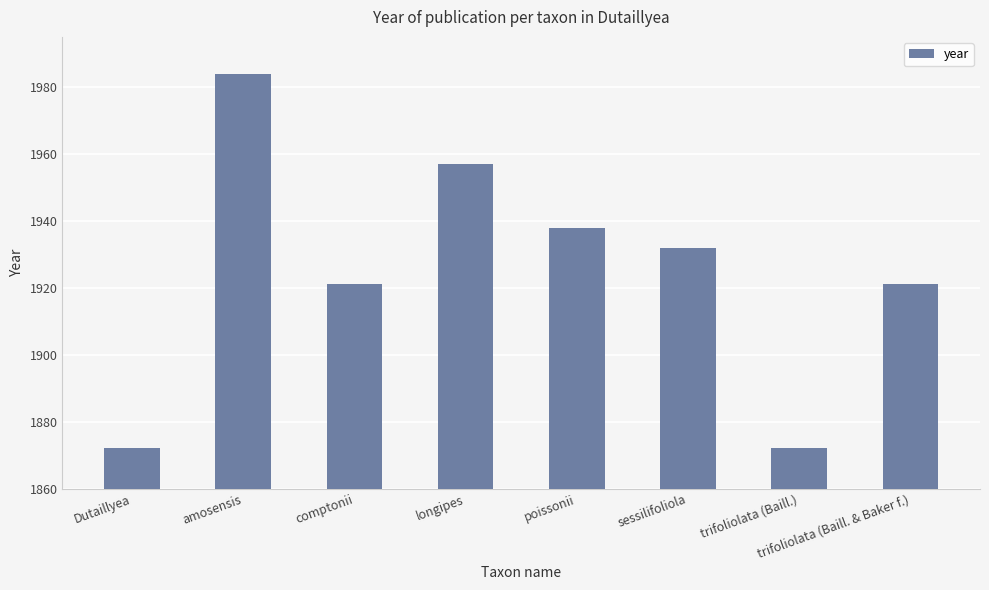

How many distinct data groups are displayed?

1